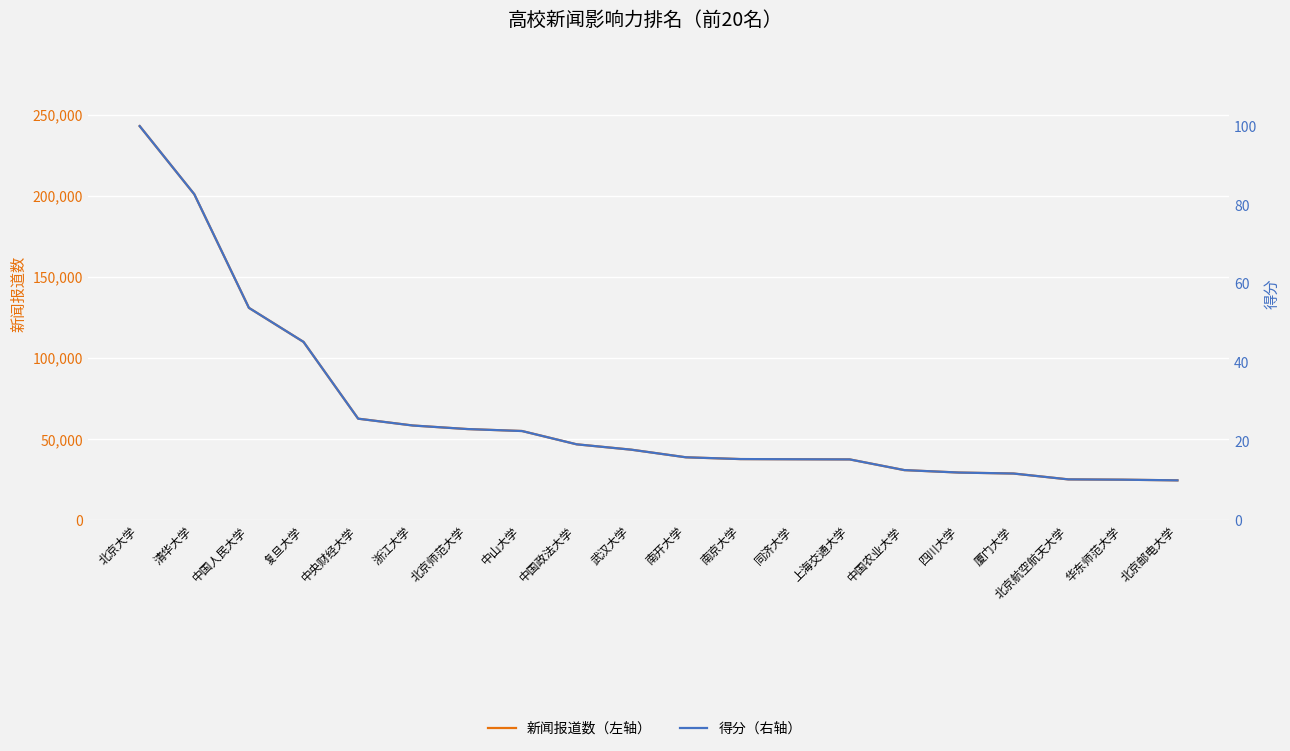

What position from the left is 中山大学?

8